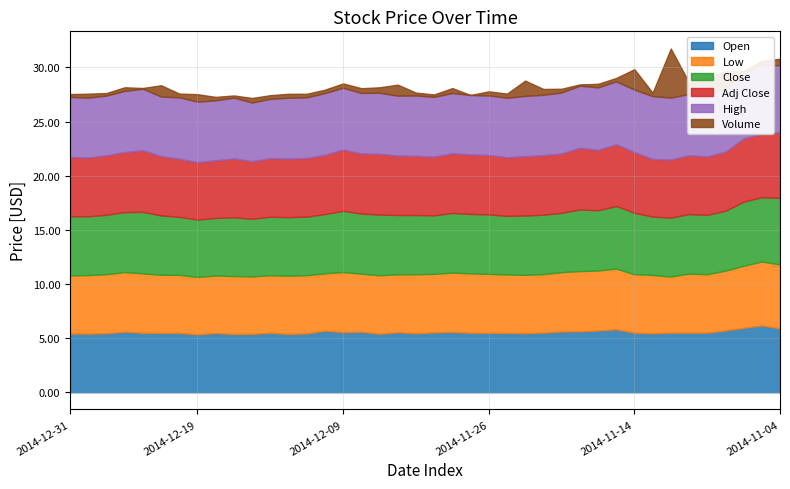

Reading right to left, extract all data points from this chart.

Open: 2014-11-04=5.9	2014-11-05=6.2	2014-11-06=6.0	2014-11-07=5.7	2014-11-10=5.5	2014-11-11=5.5	2014-11-12=5.5	2014-11-13=5.5	2014-11-14=5.5	2014-11-17=5.8	2014-11-18=5.7	2014-11-19=5.6	2014-11-20=5.6	2014-11-21=5.5	2014-11-24=5.5	2014-11-25=5.5	2014-11-26=5.5	2014-11-28=5.5	2014-12-01=5.6	2014-12-02=5.5	2014-12-03=5.5	2014-12-04=5.5	2014-12-05=5.4	2014-12-08=5.6	2014-12-09=5.5	2014-12-10=5.7	2014-12-11=5.4	2014-12-12=5.4	2014-12-15=5.5	2014-12-16=5.4	2014-12-17=5.4	2014-12-18=5.5	2014-12-19=5.3	2014-12-22=5.5	2014-12-23=5.5	2014-12-24=5.5	2014-12-26=5.6	2014-12-29=5.5	2014-12-30=5.4	2014-12-31=5.4
Low: 2014-11-04=5.9	2014-11-05=5.9	2014-11-06=5.7	2014-11-07=5.5	2014-11-10=5.4	2014-11-11=5.5	2014-11-12=5.2	2014-11-13=5.4	2014-11-14=5.4	2014-11-17=5.6	2014-11-18=5.5	2014-11-19=5.6	2014-11-20=5.5	2014-11-21=5.4	2014-11-24=5.4	2014-11-25=5.4	2014-11-26=5.4	2014-11-28=5.5	2014-12-01=5.5	2014-12-02=5.4	2014-12-03=5.5	2014-12-04=5.3	2014-12-05=5.4	2014-12-08=5.4	2014-12-09=5.5	2014-12-10=5.3	2014-12-11=5.4	2014-12-12=5.4	2014-12-15=5.3	2014-12-16=5.3	2014-12-17=5.3	2014-12-18=5.3	2014-12-19=5.3	2014-12-22=5.4	2014-12-23=5.4	2014-12-24=5.5	2014-12-26=5.5	2014-12-29=5.5	2014-12-30=5.4	2014-12-31=5.4
Close: 2014-11-04=6.2	2014-11-05=5.9	2014-11-06=5.9	2014-11-07=5.5	2014-11-10=5.5	2014-11-11=5.5	2014-11-12=5.4	2014-11-13=5.4	2014-11-14=5.7	2014-11-17=5.8	2014-11-18=5.6	2014-11-19=5.7	2014-11-20=5.5	2014-11-21=5.5	2014-11-24=5.5	2014-11-25=5.4	2014-11-26=5.5	2014-11-28=5.5	2014-12-01=5.5	2014-12-02=5.4	2014-12-03=5.5	2014-12-04=5.5	2014-12-05=5.6	2014-12-08=5.5	2014-12-09=5.7	2014-12-10=5.5	2014-12-11=5.4	2014-12-12=5.4	2014-12-15=5.4	2014-12-16=5.3	2014-12-17=5.4	2014-12-18=5.3	2014-12-19=5.3	2014-12-22=5.4	2014-12-23=5.5	2014-12-24=5.7	2014-12-26=5.5	2014-12-29=5.5	2014-12-30=5.4	2014-12-31=5.5
Adj Close: 2014-11-04=6.1	2014-11-05=5.9	2014-11-06=5.8	2014-11-07=5.5	2014-11-10=5.4	2014-11-11=5.4	2014-11-12=5.4	2014-11-13=5.3	2014-11-14=5.6	2014-11-17=5.7	2014-11-18=5.6	2014-11-19=5.7	2014-11-20=5.5	2014-11-21=5.5	2014-11-24=5.5	2014-11-25=5.4	2014-11-26=5.5	2014-11-28=5.5	2014-12-01=5.5	2014-12-02=5.4	2014-12-03=5.5	2014-12-04=5.5	2014-12-05=5.6	2014-12-08=5.5	2014-12-09=5.7	2014-12-10=5.5	2014-12-11=5.4	2014-12-12=5.4	2014-12-15=5.4	2014-12-16=5.3	2014-12-17=5.4	2014-12-18=5.3	2014-12-19=5.3	2014-12-22=5.4	2014-12-23=5.5	2014-12-24=5.7	2014-12-26=5.5	2014-12-29=5.5	2014-12-30=5.4	2014-12-31=5.5
High: 2014-11-04=6.2	2014-11-05=6.3	2014-11-06=6.0	2014-11-07=5.8	2014-11-10=5.8	2014-11-11=5.7	2014-11-12=5.7	2014-11-13=5.8	2014-11-14=5.8	2014-11-17=5.8	2014-11-18=5.8	2014-11-19=5.7	2014-11-20=5.6	2014-11-21=5.6	2014-11-24=5.6	2014-11-25=5.5	2014-11-26=5.5	2014-11-28=5.5	2014-12-01=5.6	2014-12-02=5.5	2014-12-03=5.6	2014-12-04=5.5	2014-12-05=5.6	2014-12-08=5.6	2014-12-09=5.7	2014-12-10=5.7	2014-12-11=5.6	2014-12-12=5.6	2014-12-15=5.5	2014-12-16=5.4	2014-12-17=5.6	2014-12-18=5.5	2014-12-19=5.6	2014-12-22=5.7	2014-12-23=5.5	2014-12-24=5.7	2014-12-26=5.7	2014-12-29=5.5	2014-12-30=5.5	2014-12-31=5.5
Volume: 2014-11-04=26900.0	2014-11-05=17200.0	2014-11-06=9600.0	2014-11-07=71800.0	2014-11-10=66300.0	2014-11-11=47800.0	2014-11-12=202900.0	2014-11-13=14200.0	2014-11-14=84400.0	2014-11-17=14100.0	2014-11-18=14500.0	2014-11-19=5300.0	2014-11-20=15200.0	2014-11-21=24200.0	2014-11-24=63200.0	2014-11-25=17000.0	2014-11-26=17100.0	2014-11-28=0.0	2014-12-01=20200.0	2014-12-02=10000.0	2014-12-03=11700.0	2014-12-04=45500.0	2014-12-05=22500.0	2014-12-08=19700.0	2014-12-09=17900.0	2014-12-10=14100.0	2014-12-11=14500.0	2014-12-12=16300.0	2014-12-15=15100.0	2014-12-16=18700.0	2014-12-17=9000.0	2014-12-18=14200.0	2014-12-19=30700.0	2014-12-22=15400.0	2014-12-23=46700.0	2014-12-24=3100.0	2014-12-26=14900.0	2014-12-29=10500.0	2014-12-30=16200.0	2014-12-31=12000.0